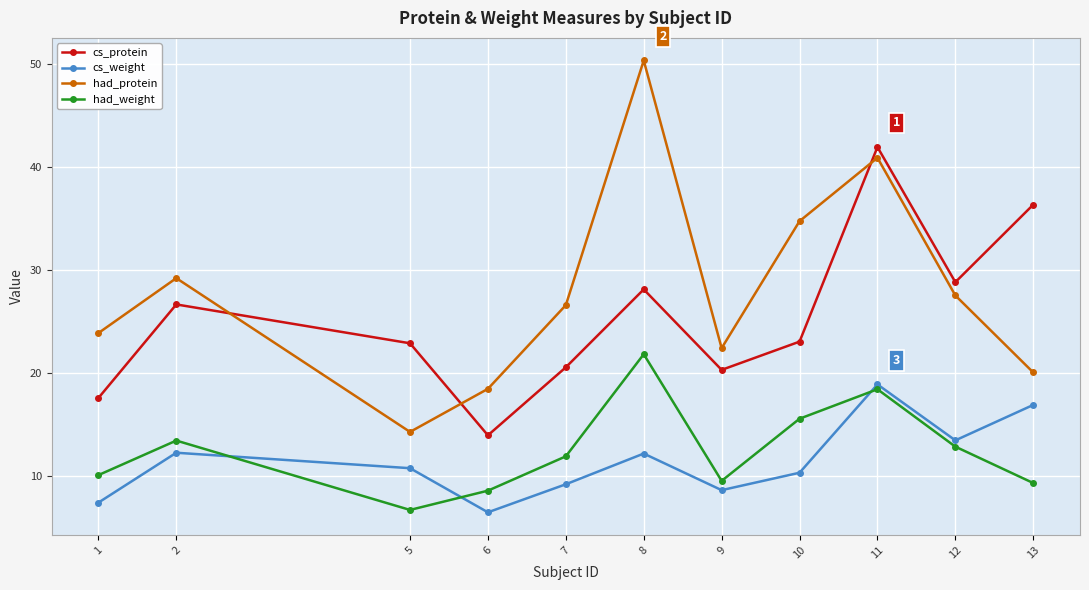

What is the greatest value displayed?

50.3